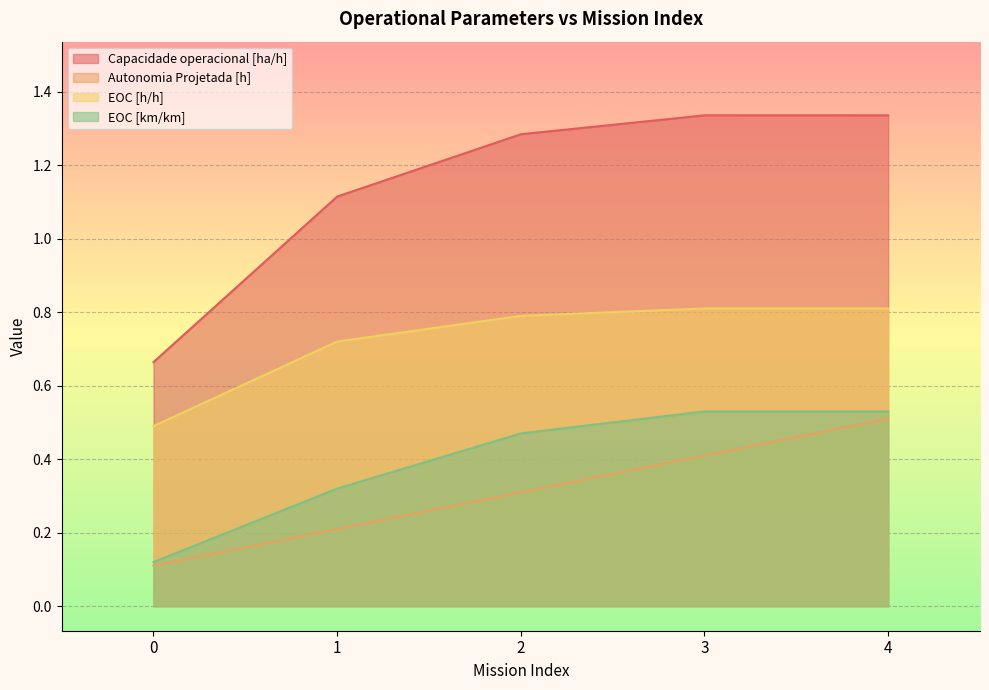

What is the value of the Capacidade operacional [ha/h] point at the 1st from the left?

0.7